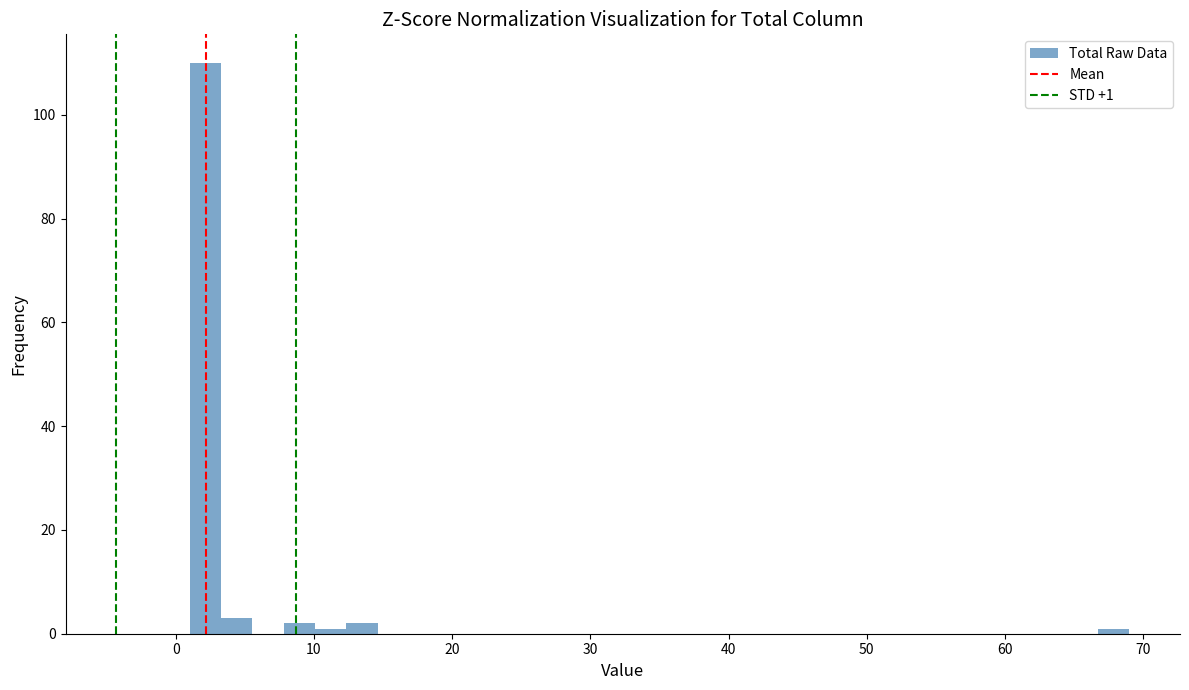

Around what value on the x-axis is the tallest bar? Give the approximate position of its centre, as read against the axis.

2